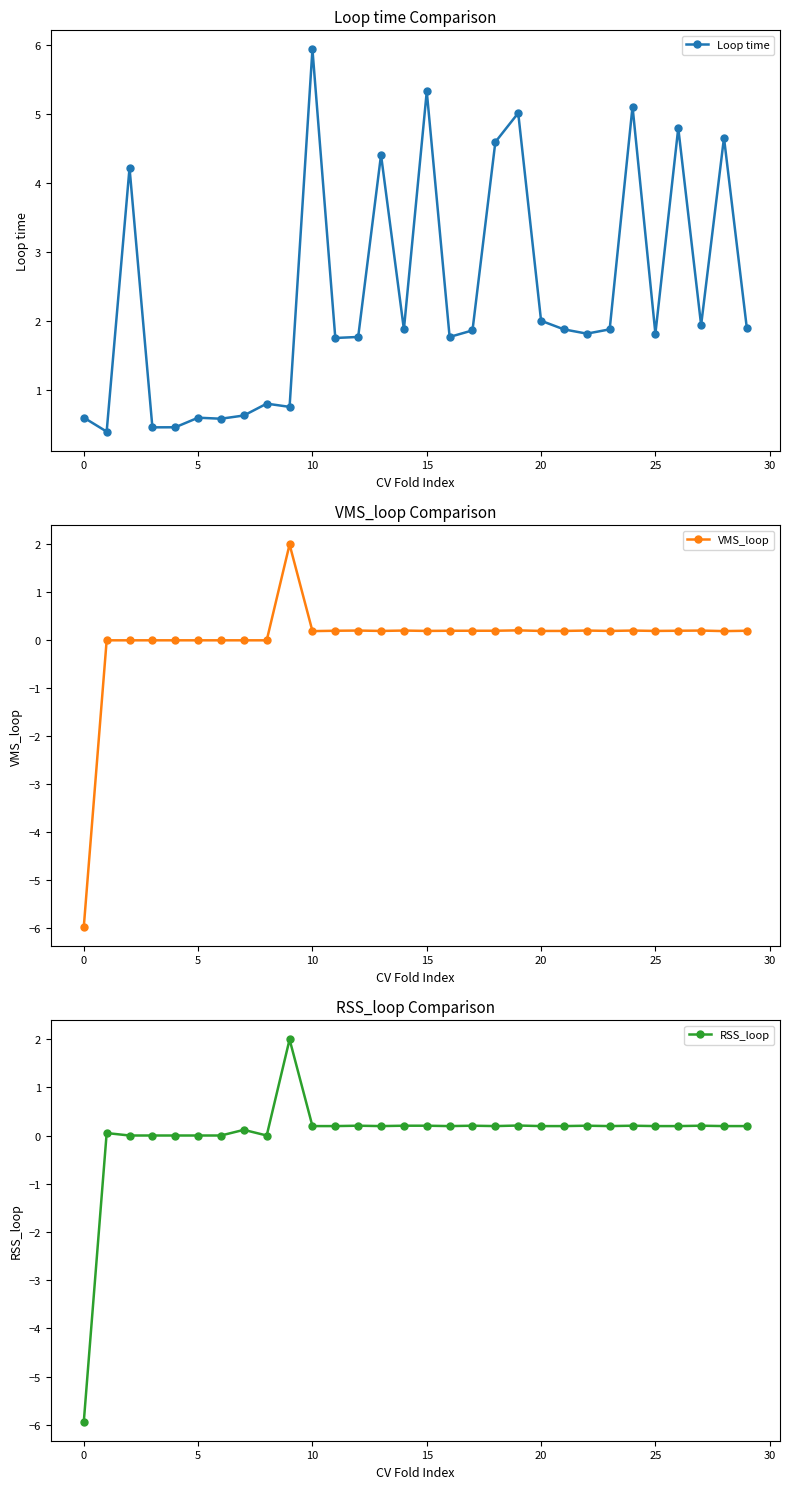

How many interior local valleys does the RSS_loop series have?

5